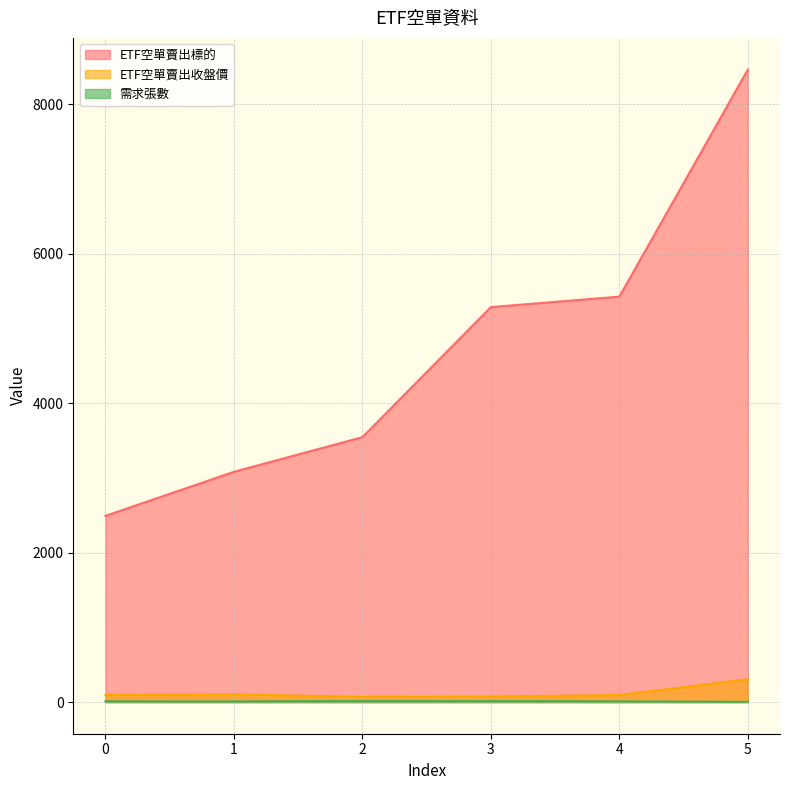

At which label does ETF空單賣出收盤價 first exceed 95?

1